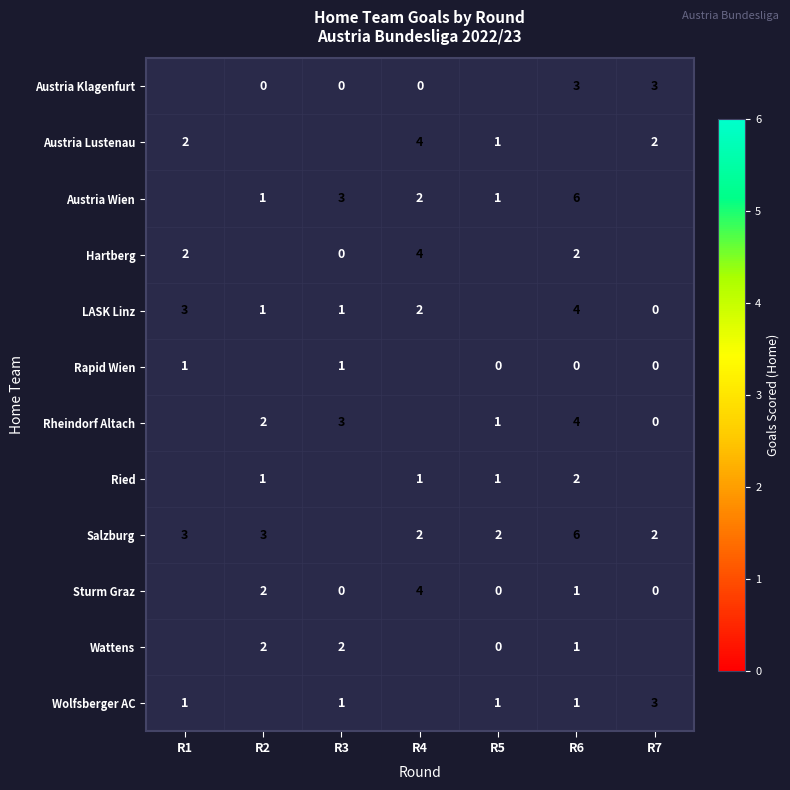

What is the greatest value displayed?

6.0